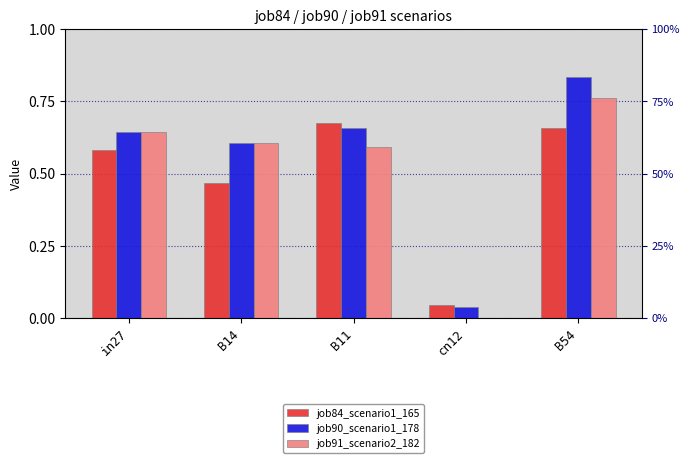

At which category does the chart reach its minimum across all series?

cn12